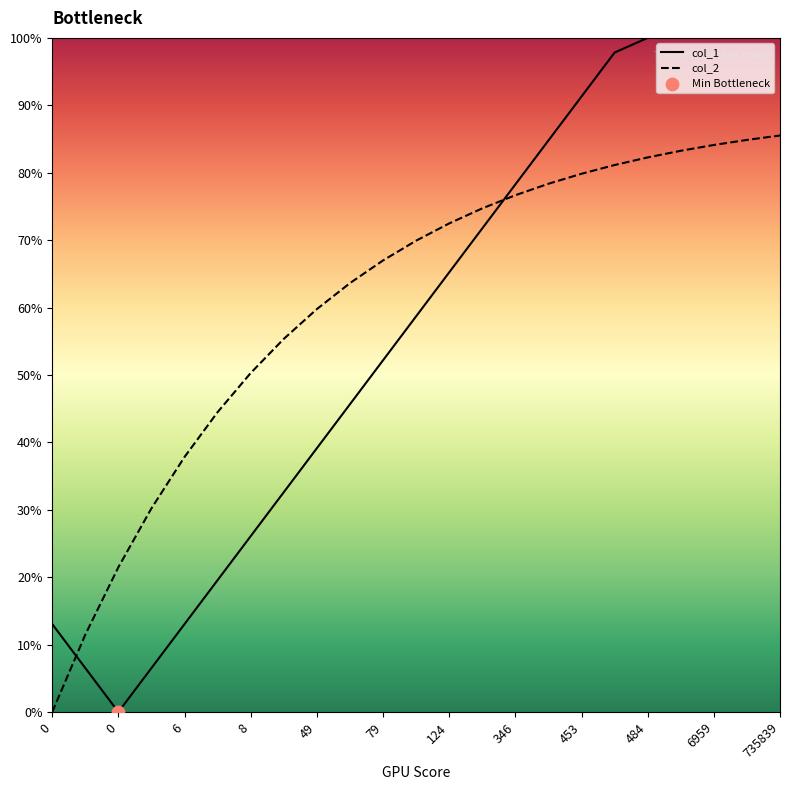

Which series contains the highest Y value?

col_1